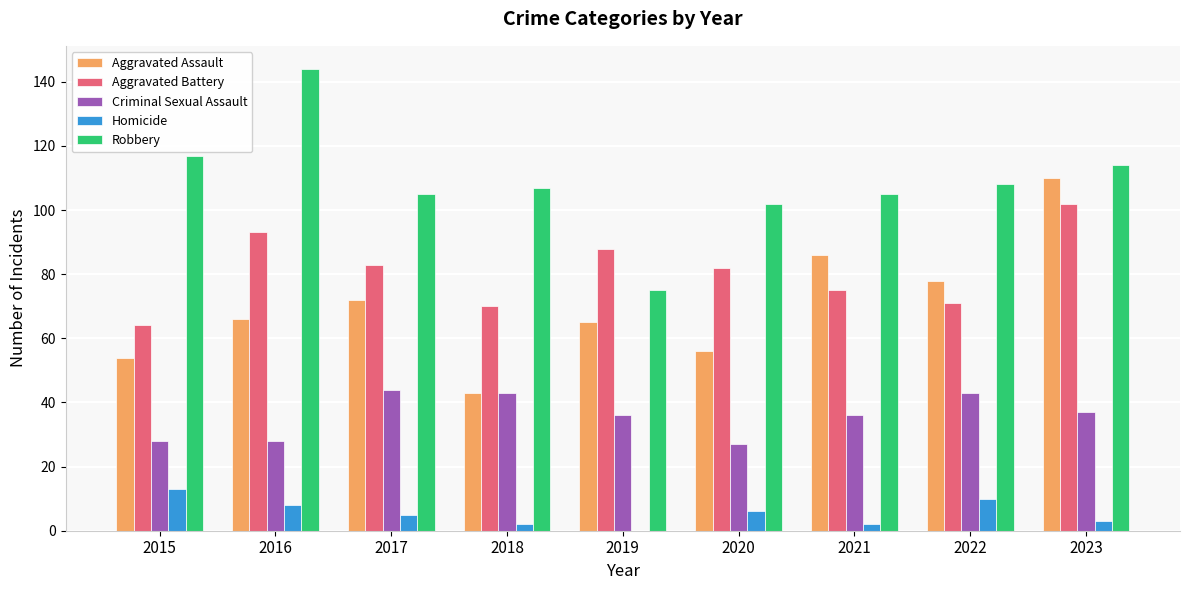

What are all the series names shown in the legend?

Aggravated Assault, Aggravated Battery, Criminal Sexual Assault, Homicide, Robbery